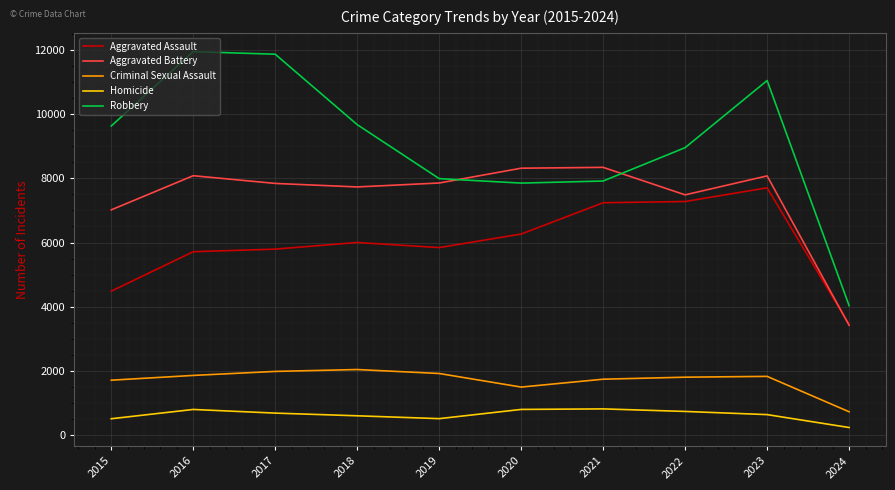

What is the maximum value for Robbery?

11960